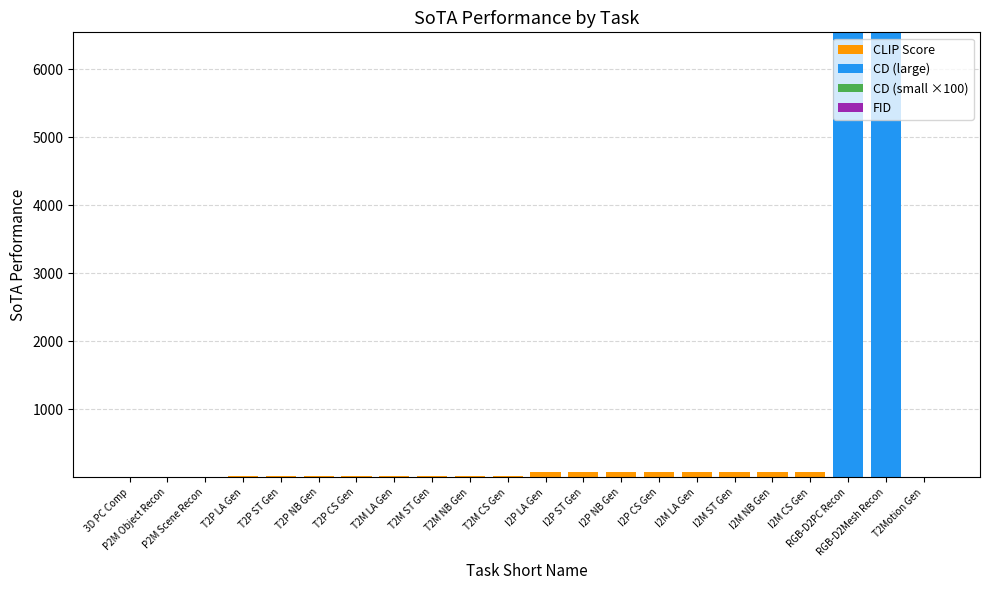

Are the bars horizontal?

No